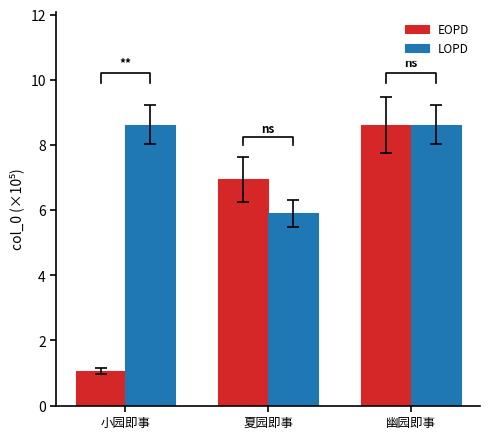

Rank the series at 小园即事 from highest to lowest value.

LOPD, EOPD